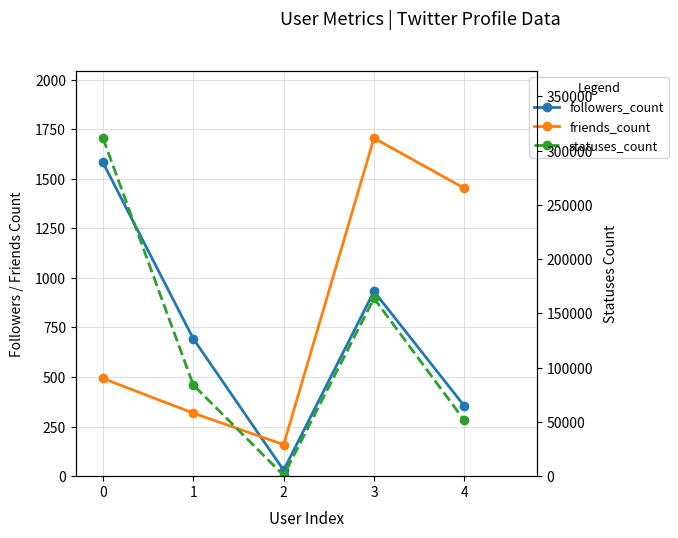

How many data points in friends_count are above 493?

2